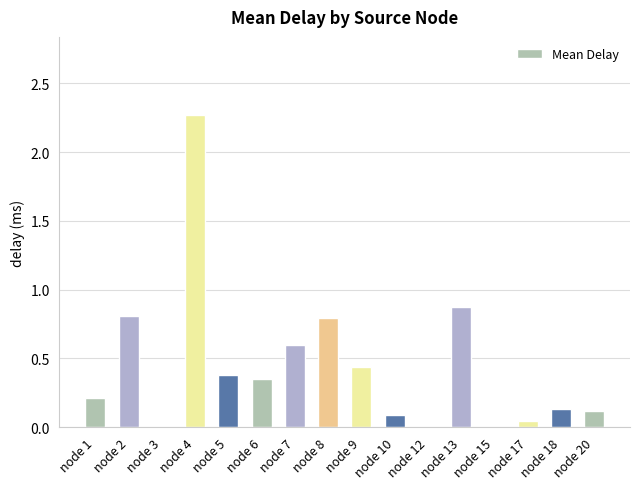

The value at node 8 is 0.8. True or false?

True